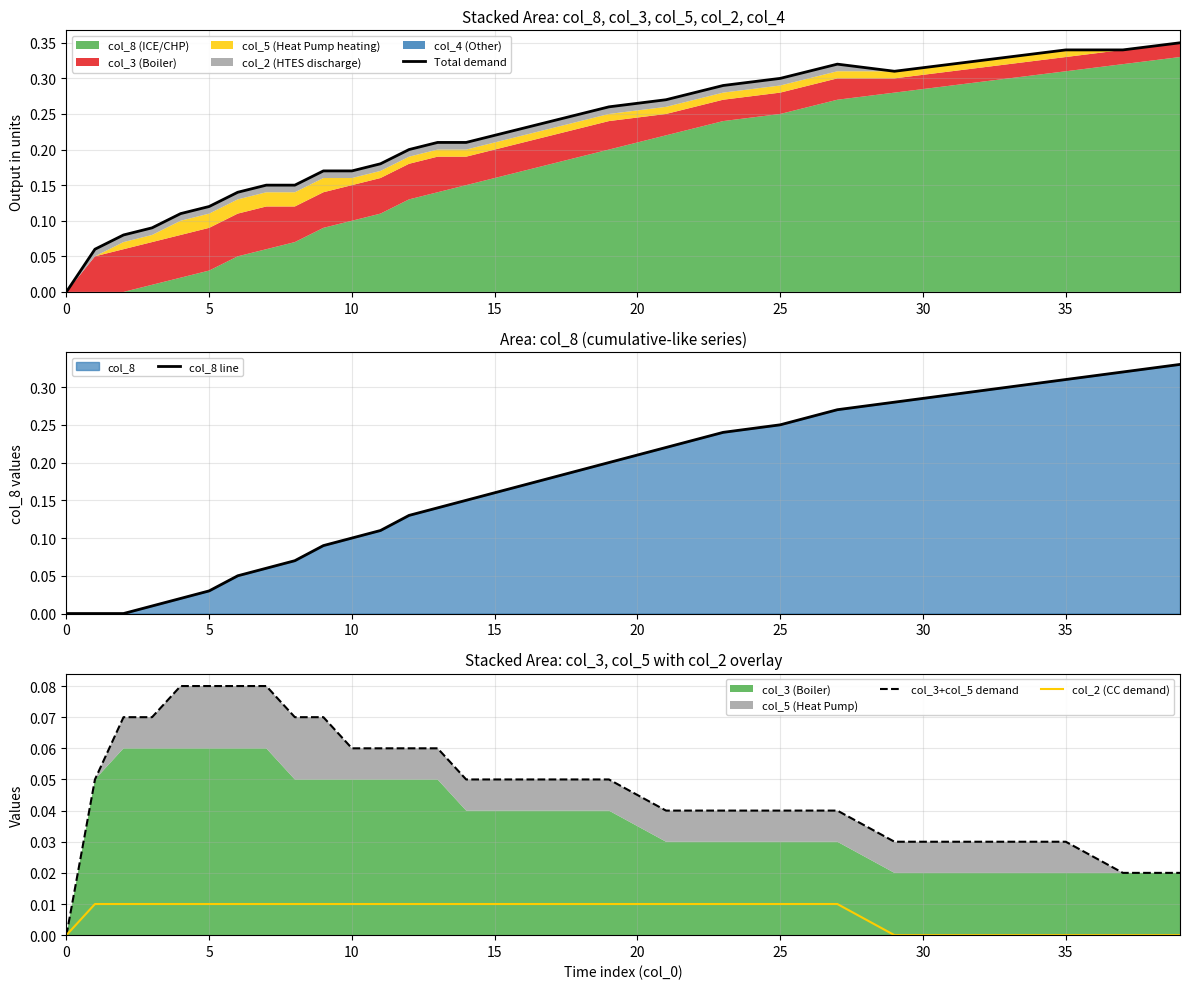

In Total demand, how many points are lower than both neighbors (excluding endpoints)?

1